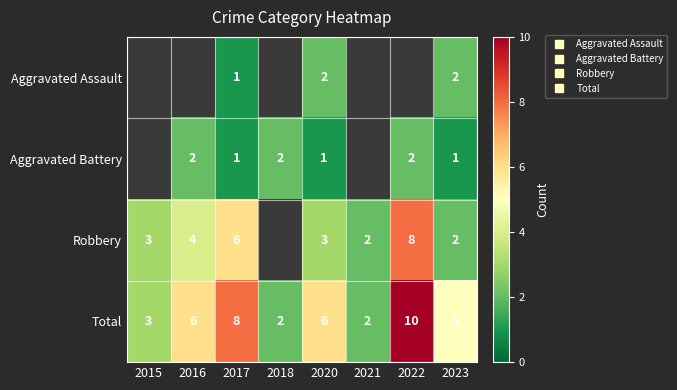

What is the difference between the maximum and second lowest values in the Total series?

8.0